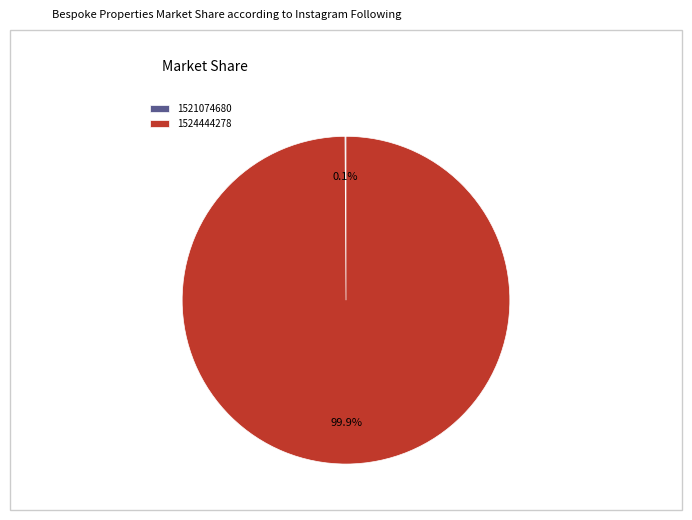

Which category has the biggest portion of the pie?

1524444278